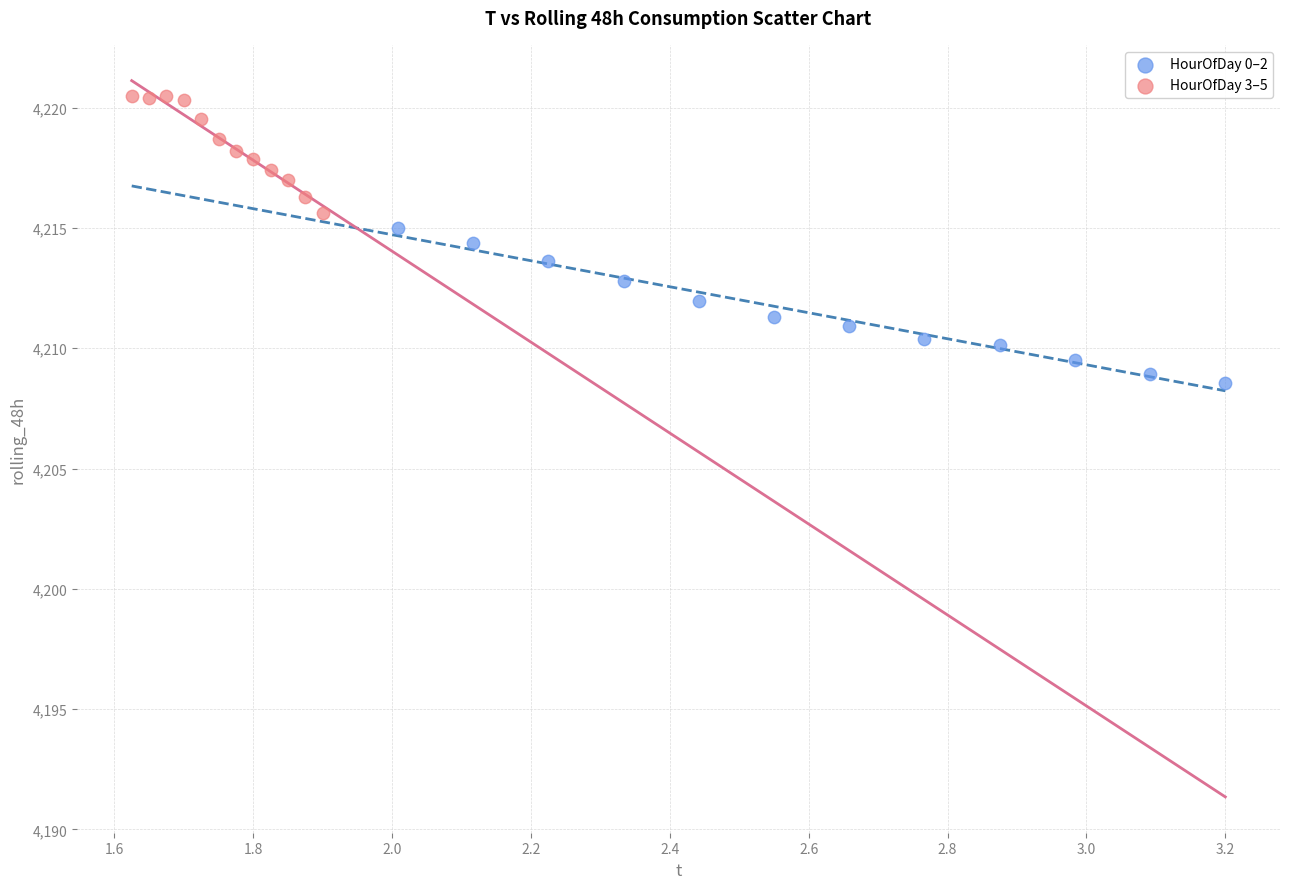

Which series reaches the minimum Y coordinate?

HourOfDay 0–2